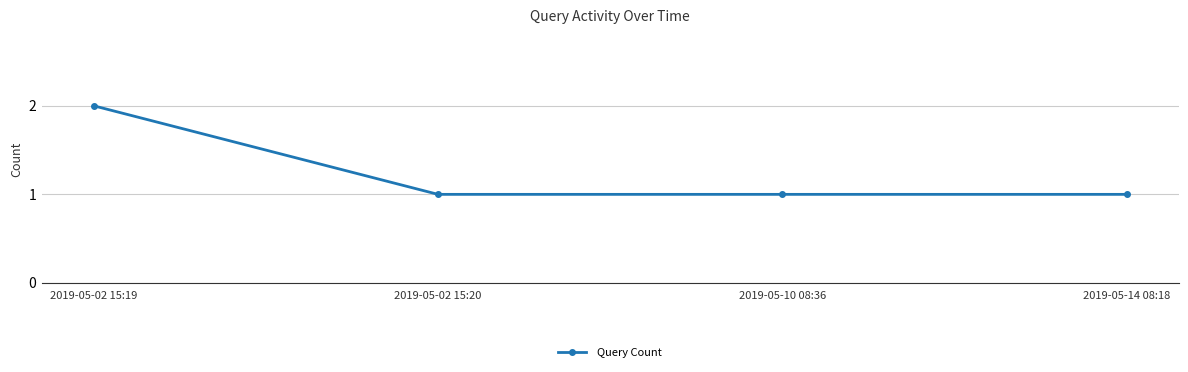

What is the label of the 3rd point from the right?

2019-05-02 15:20